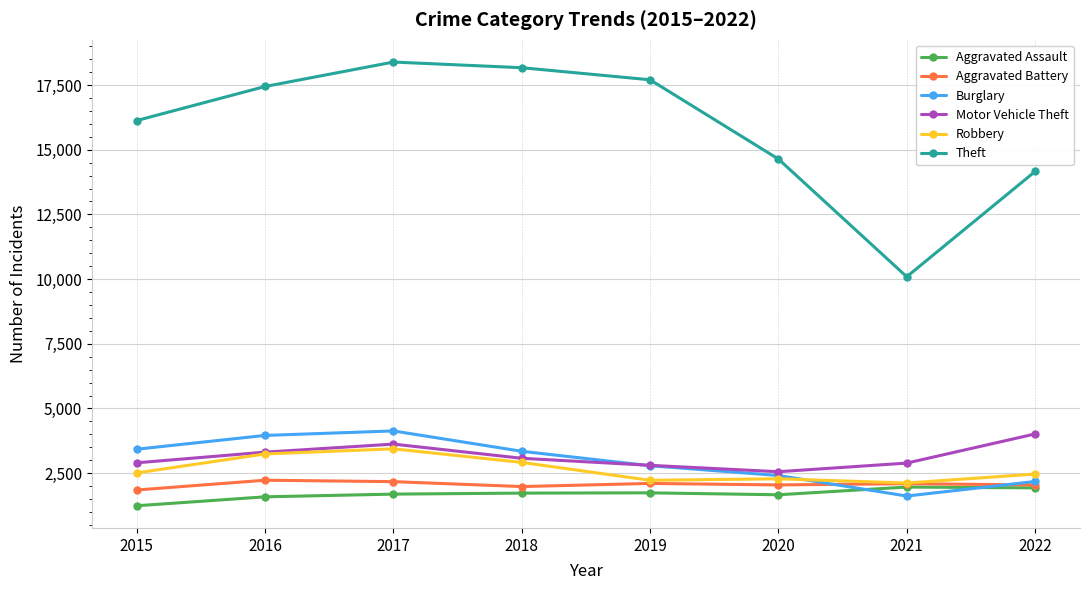

True or false: Theft and Aggravated Battery cross at least once.

False